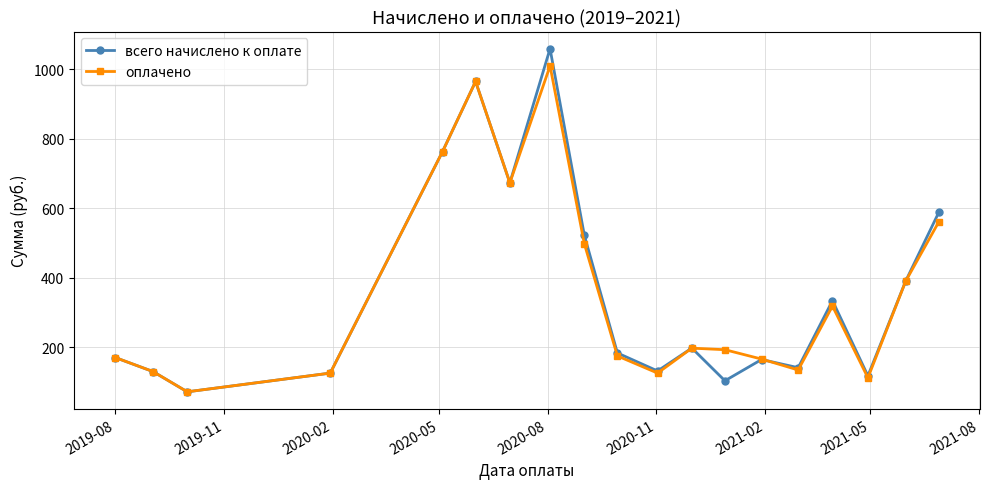

What is the minimum value shown in the chart?

71.8